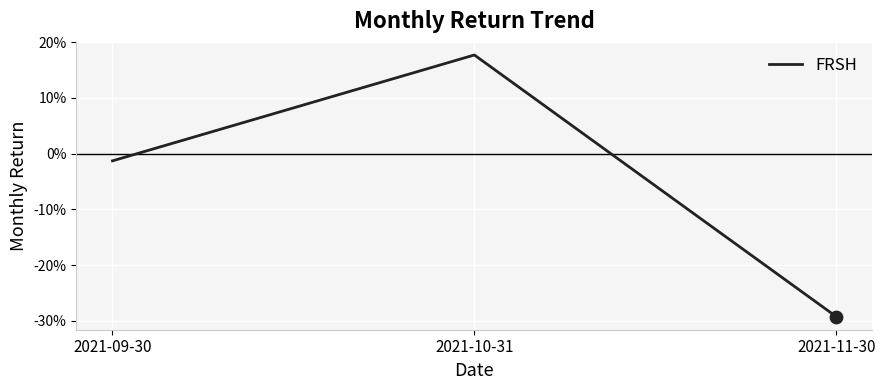

Between 2021-09-30 and 2021-11-30, which is larger?

2021-09-30